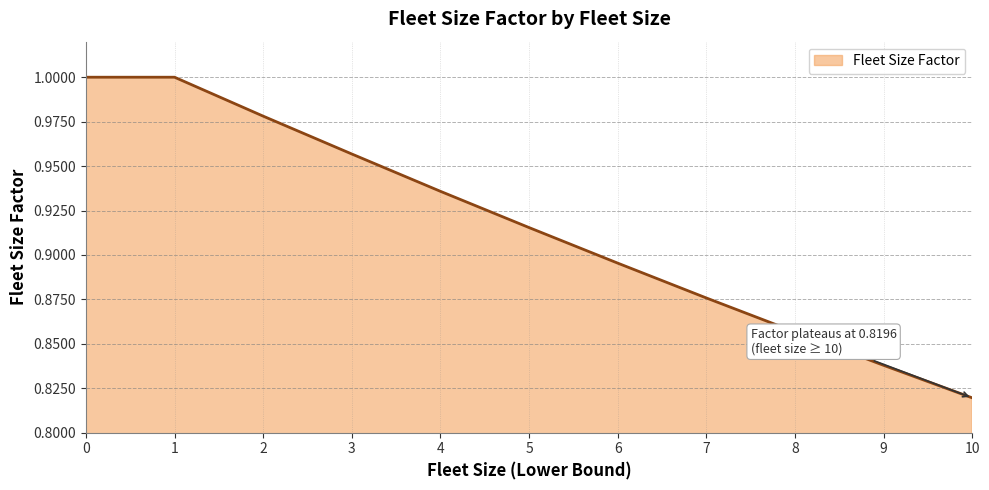

At which category does the chart reach its minimum across all series?

10